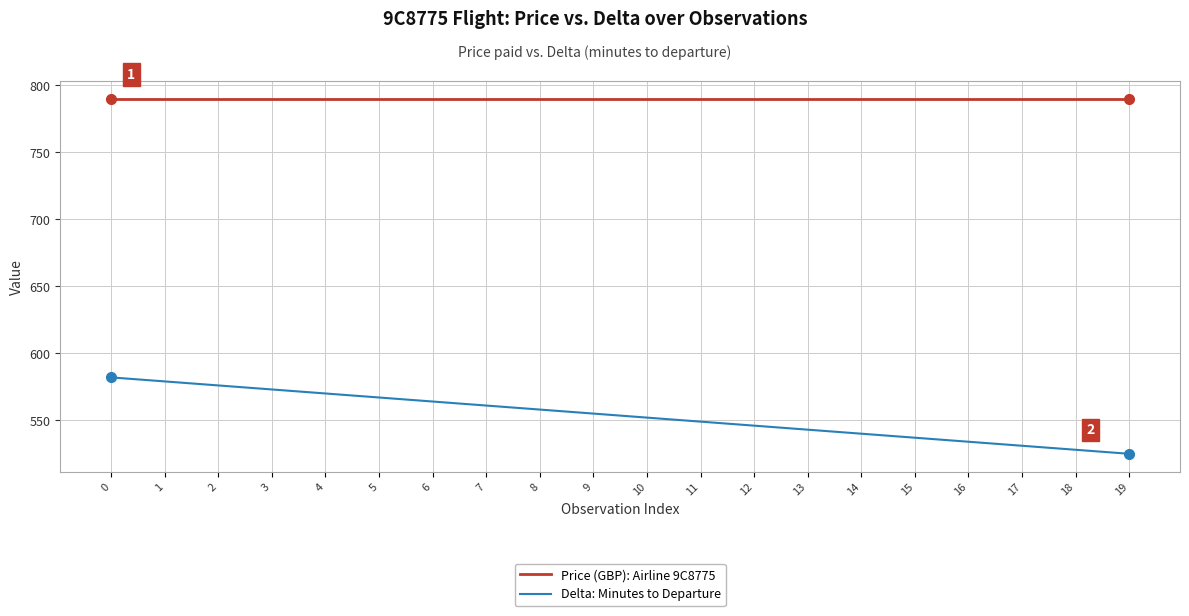

Does the chart have visible grid lines?

Yes